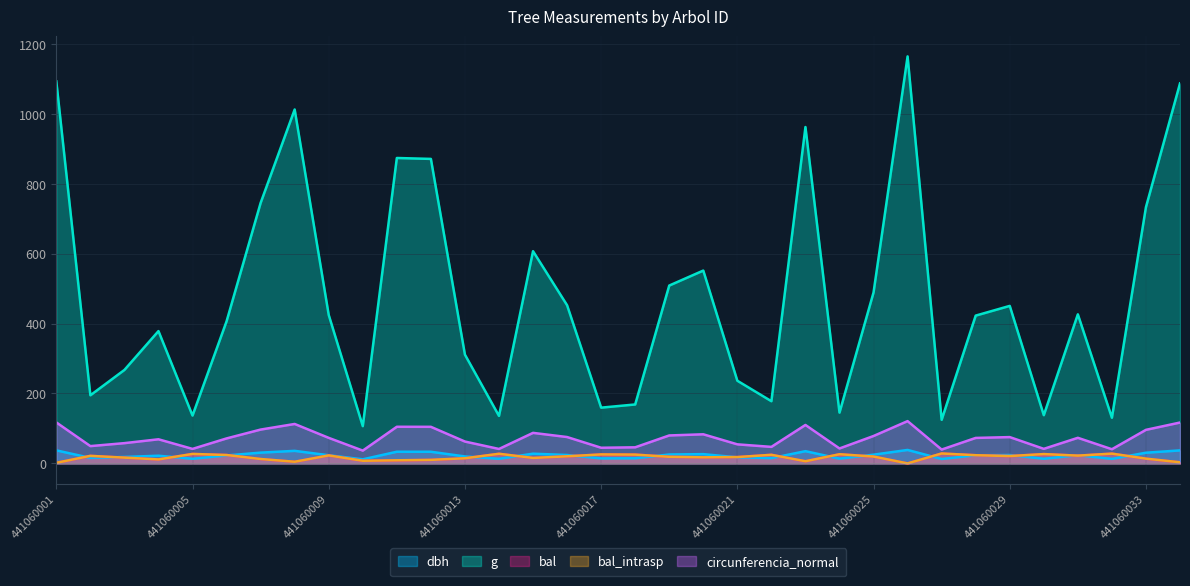

Count the number of categories in the chart.

34